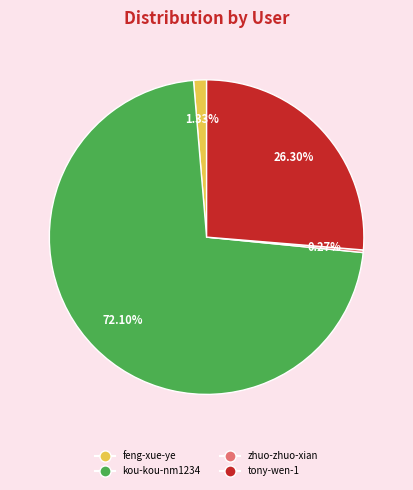

Is there any slice that represents more than half of the pie?

Yes